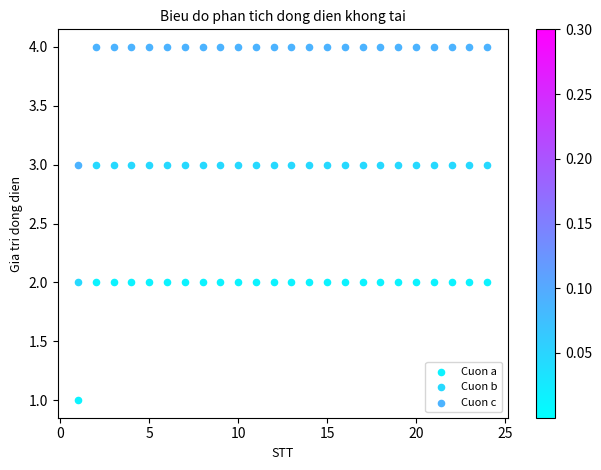

Which series contains the highest Y value?

Cuon c